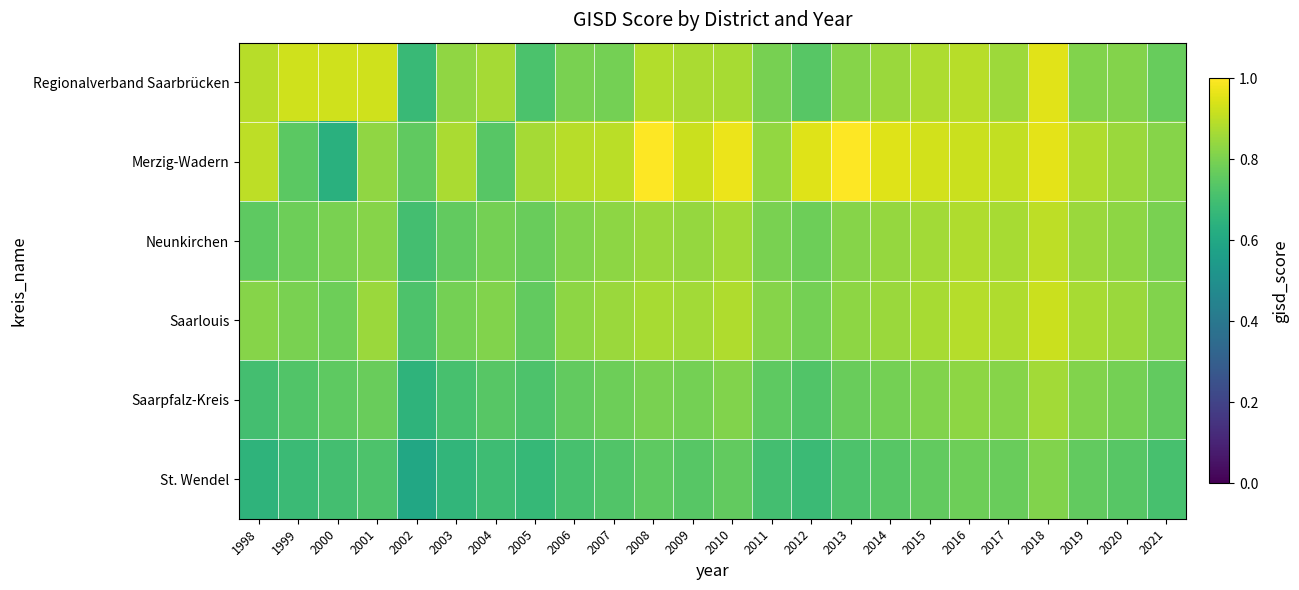

What is the maximum value shown in the chart?

1.0